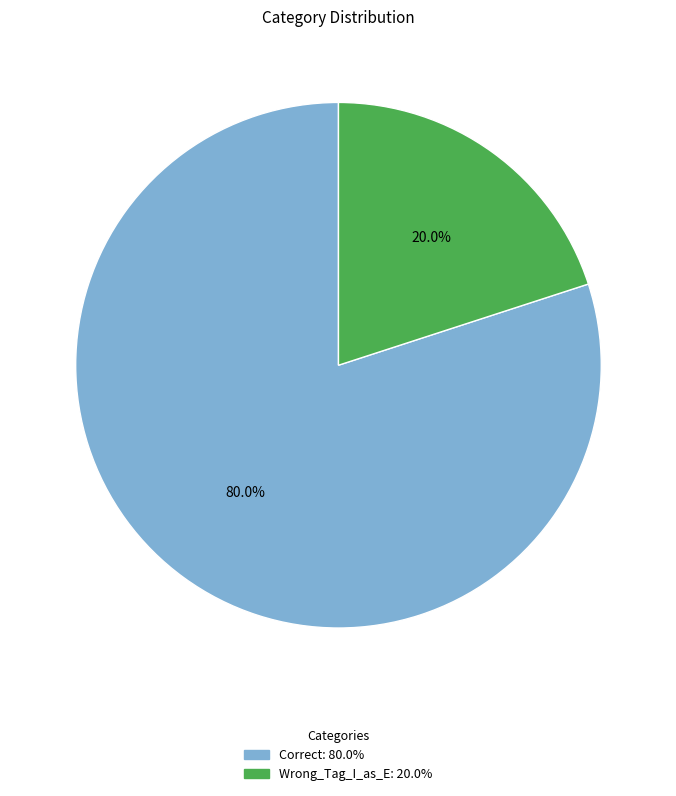

True or false: Correct accounts for 66% of the total.

False